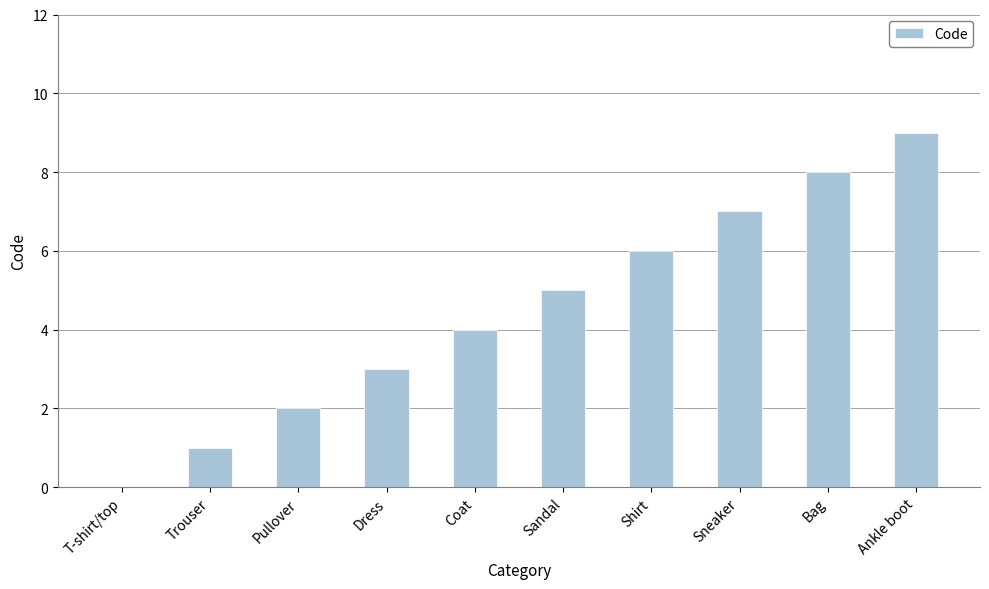

Is it true that the value at Dress is 3?

True